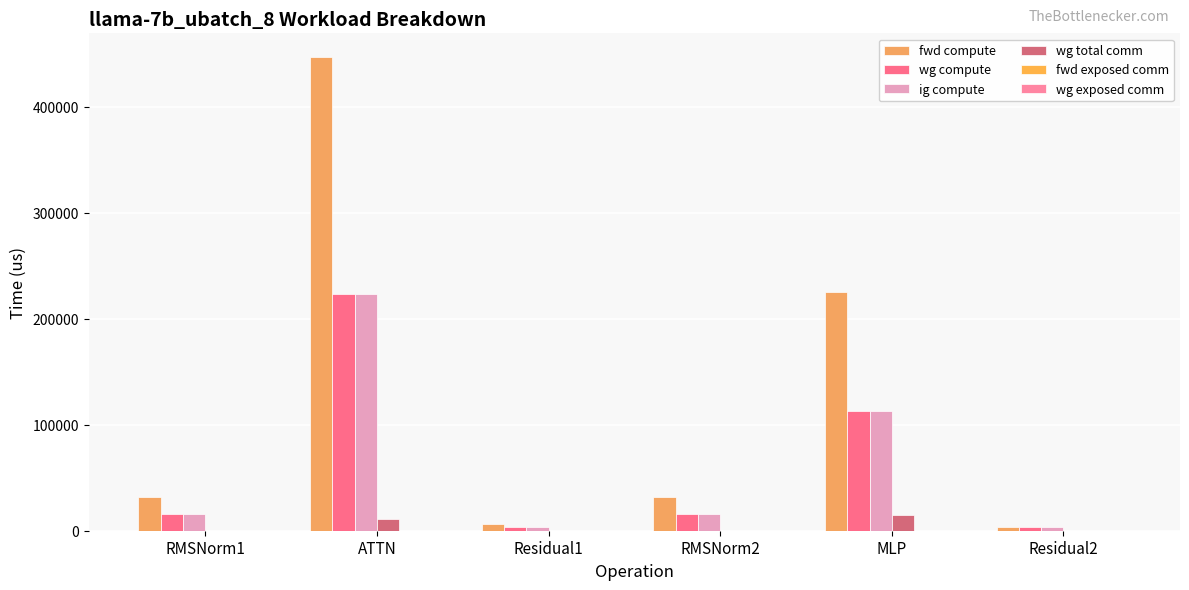

Are the bars horizontal?

No